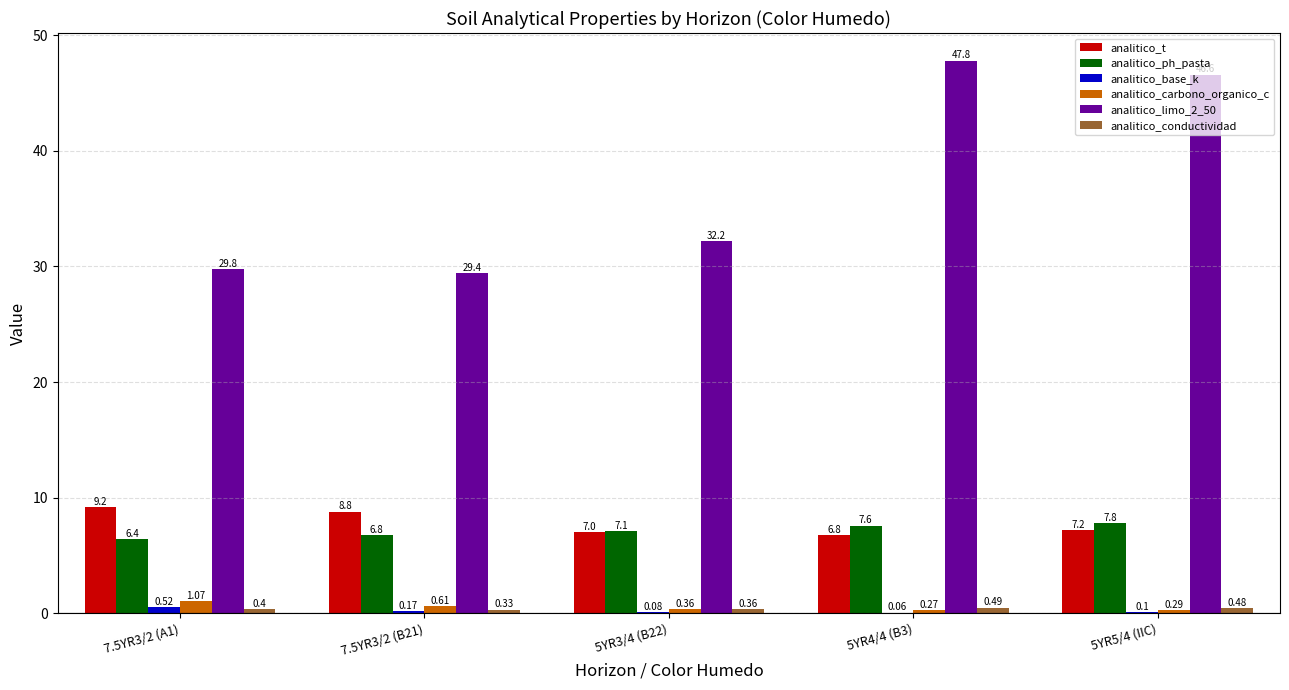

Which series has the largest total across all categories?

analitico_limo_2_50